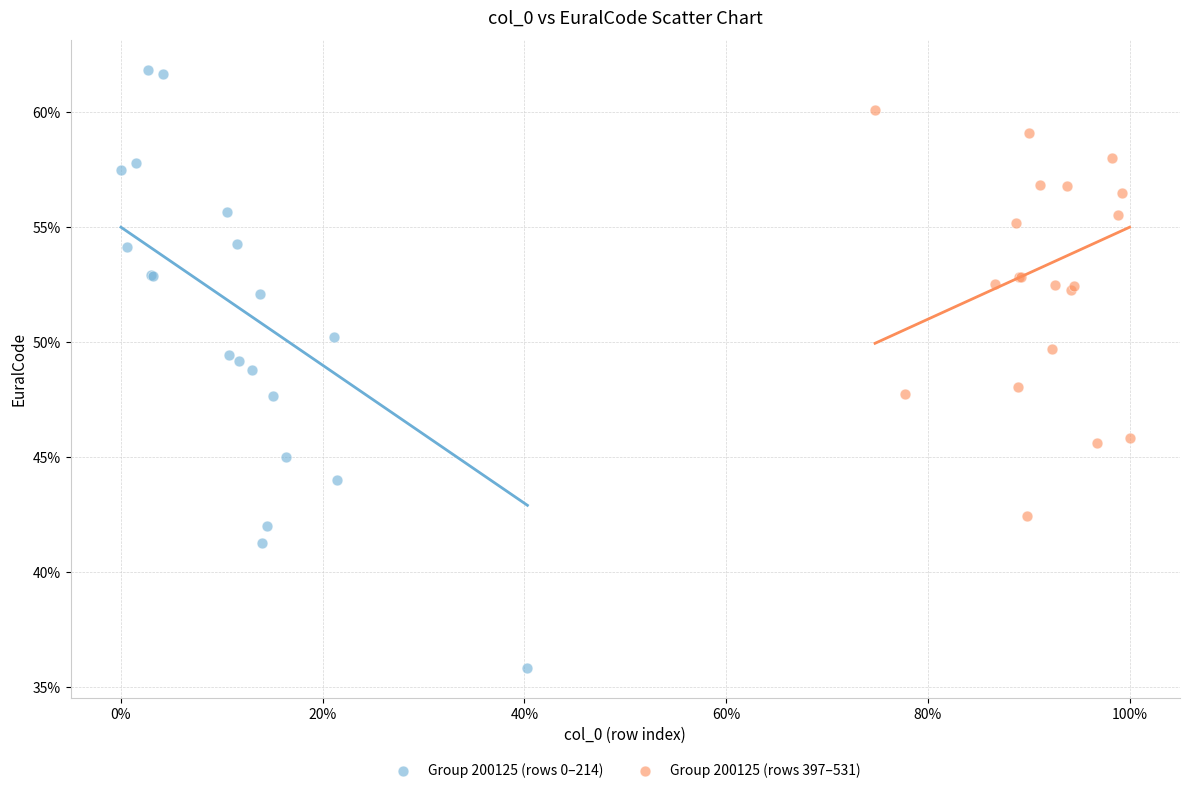

Which series reaches the maximum Y coordinate?

Group 200125 (rows 0–214)